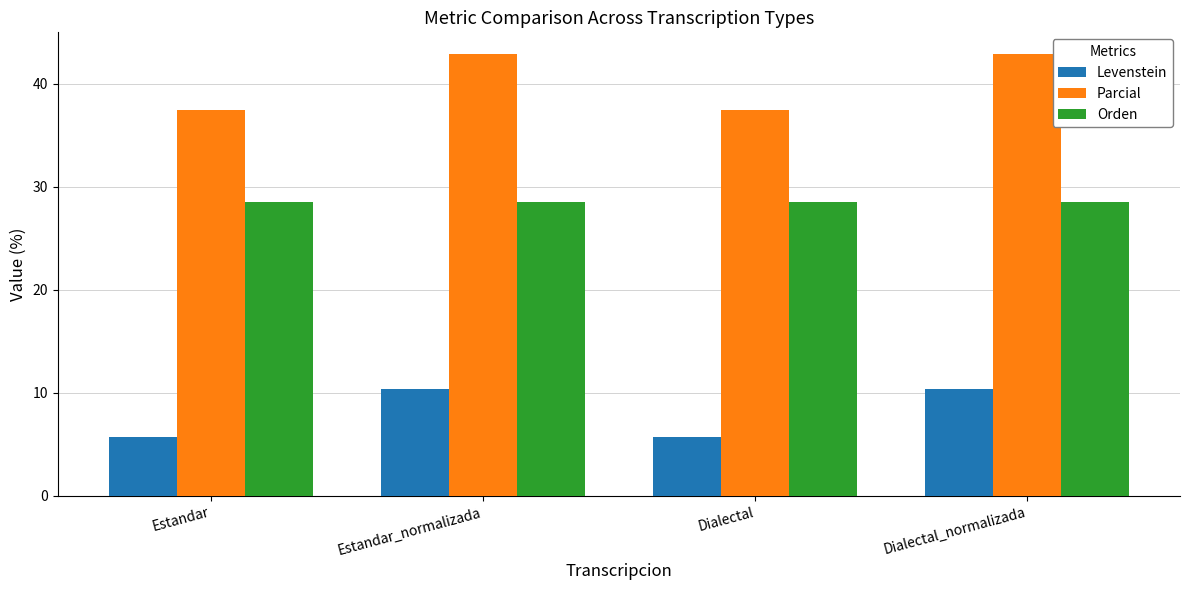

What is the difference between the highest and lowest values at Estandar?

31.8